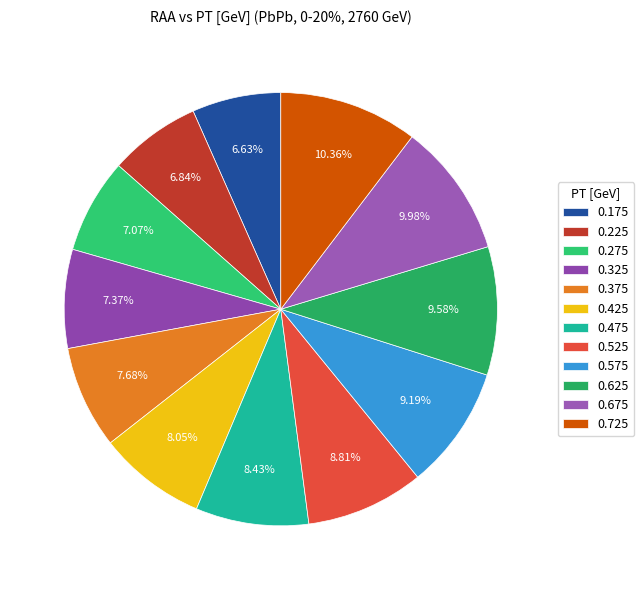

How many slices are in this pie chart?

12